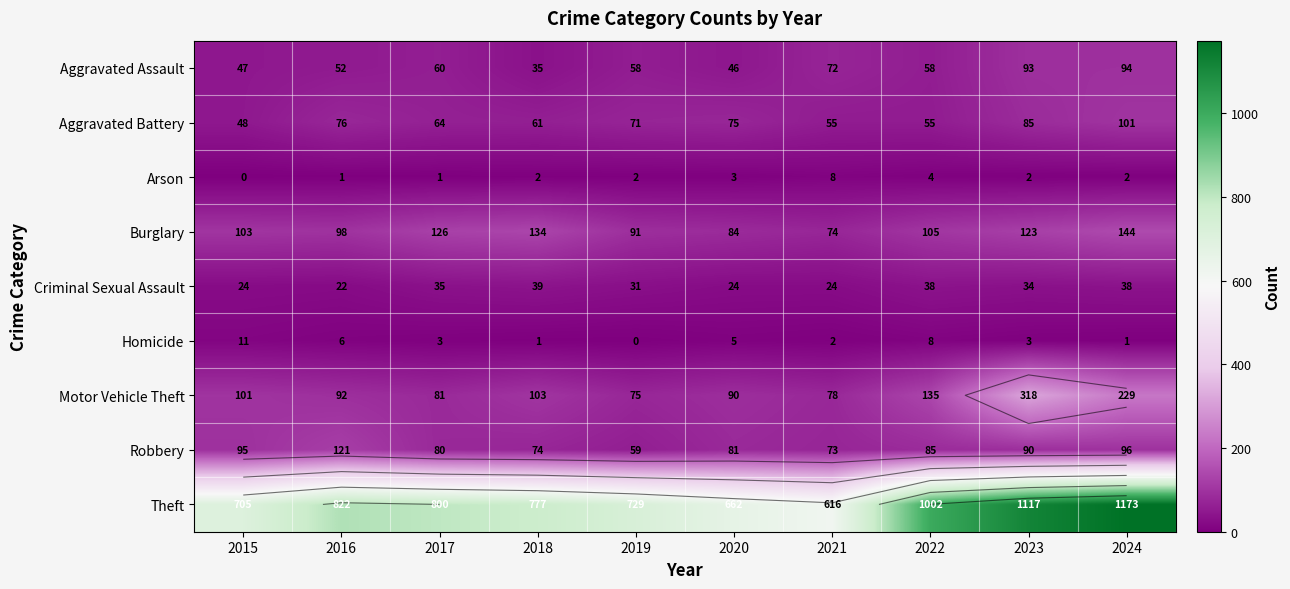

What is the sum of all Theft values?

8403